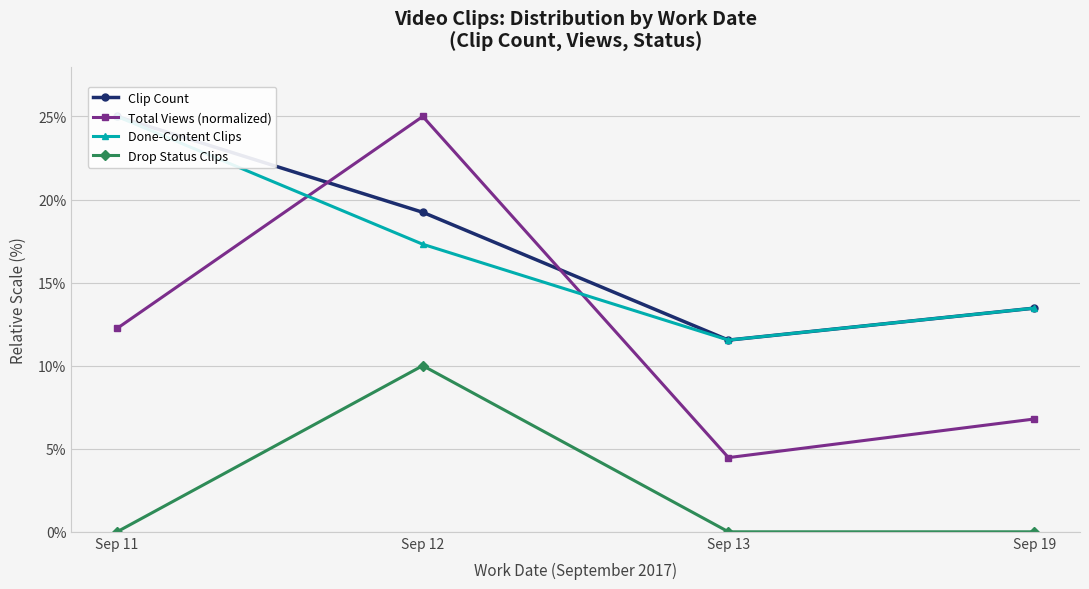

What is the value of the Total Views (normalized) point at the 4th from the left?

6.8